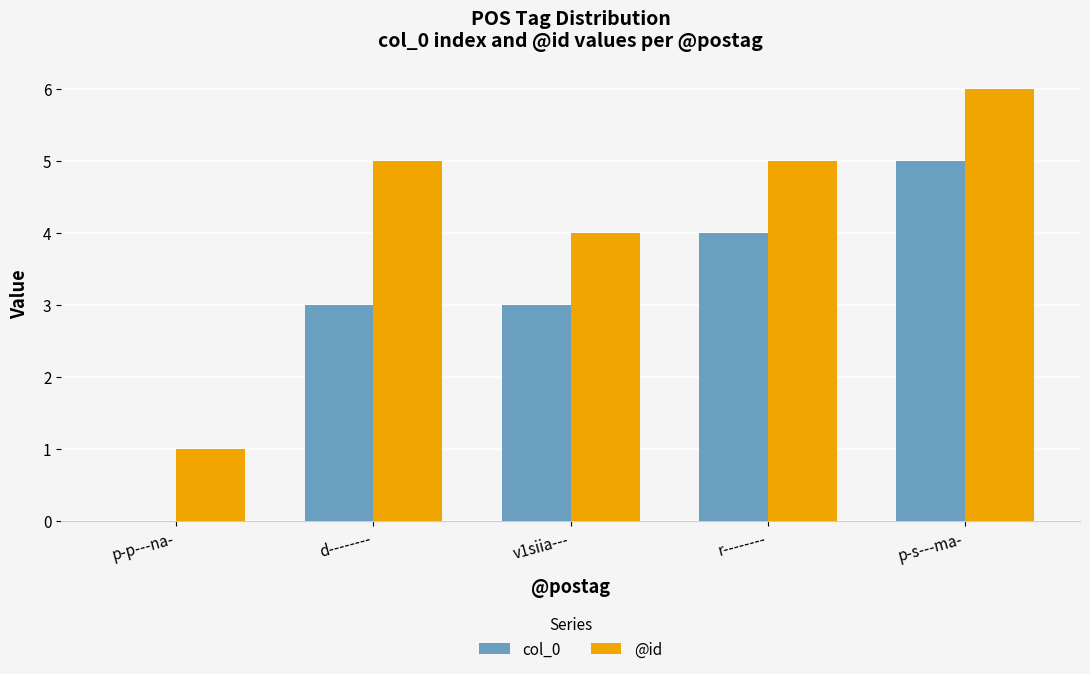

What is the total value across all series at d--------?

8